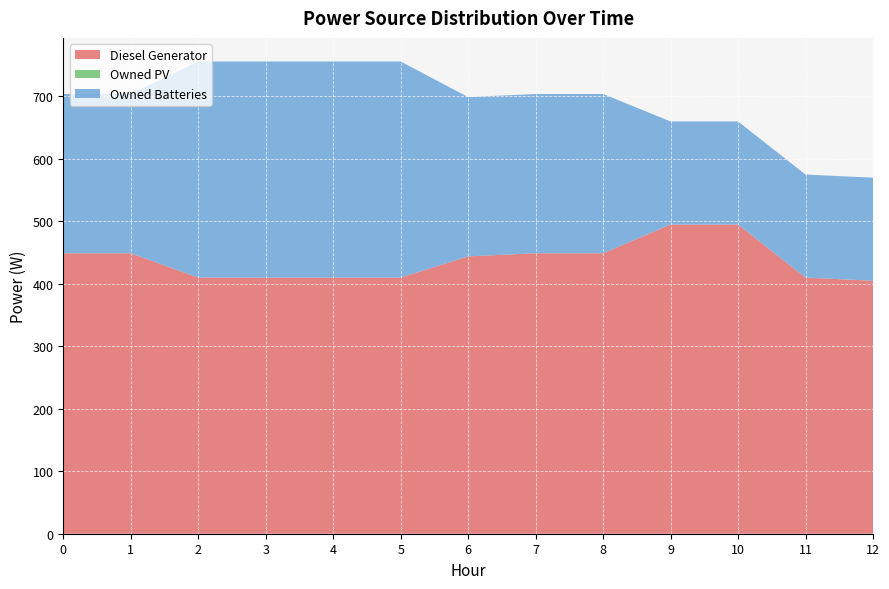

Reading right to left, list all the values displayed in this chart.

Diesel Generator: 12=405	11=410	10=495	9=495	8=449	7=449	6=444	5=410	4=410	3=410	2=410	1=449	0=449
Owned PV: 12=0	11=0	10=0	9=0	8=0	7=0	6=0	5=0	4=0	3=0	2=0	1=0	0=0
Owned Batteries: 12=165	11=165	10=165	9=165	8=255	7=255	6=255	5=346	4=346	3=346	2=346	1=255	0=255